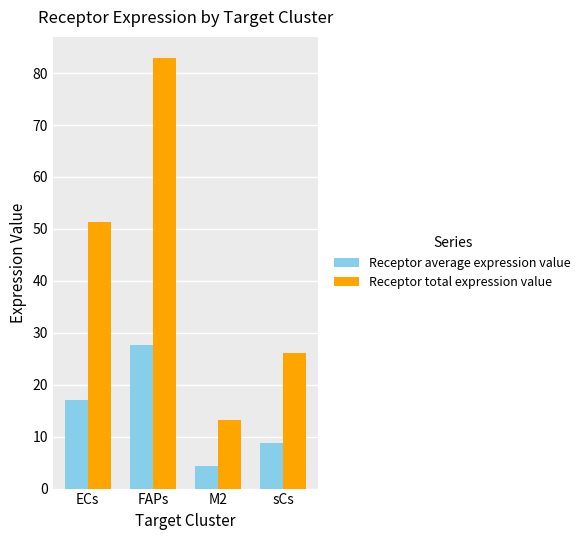

Which category has the highest value across all series?

FAPs